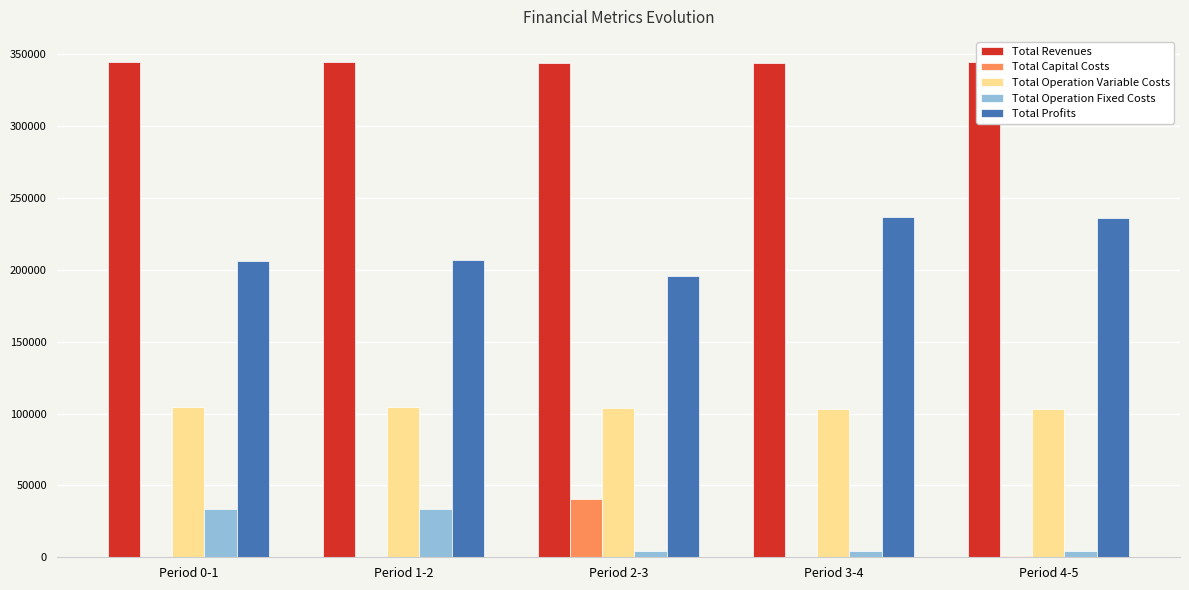

What is the highest value of the Total Operation Fixed Costs series?

33627.6